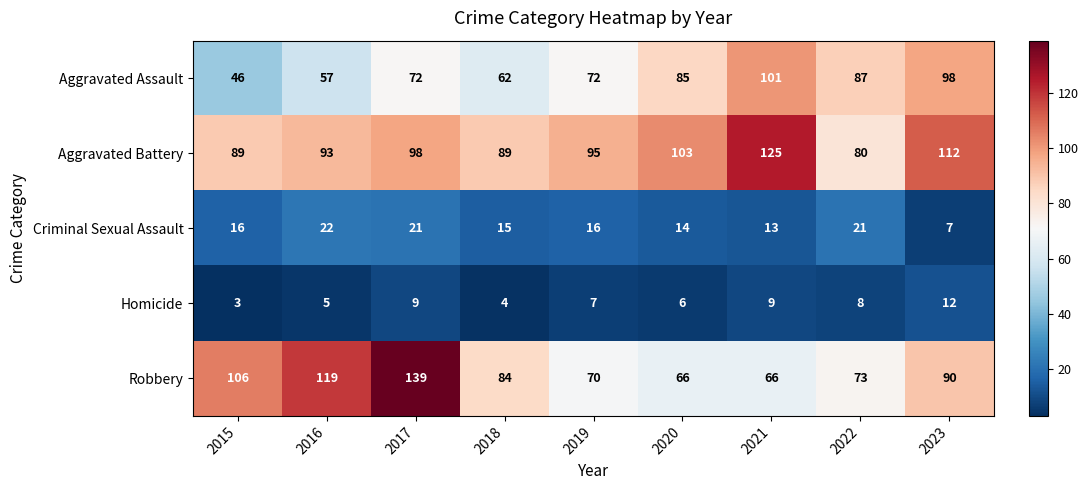

What is the difference between the second highest and minimum values in the Aggravated Assault series?

52